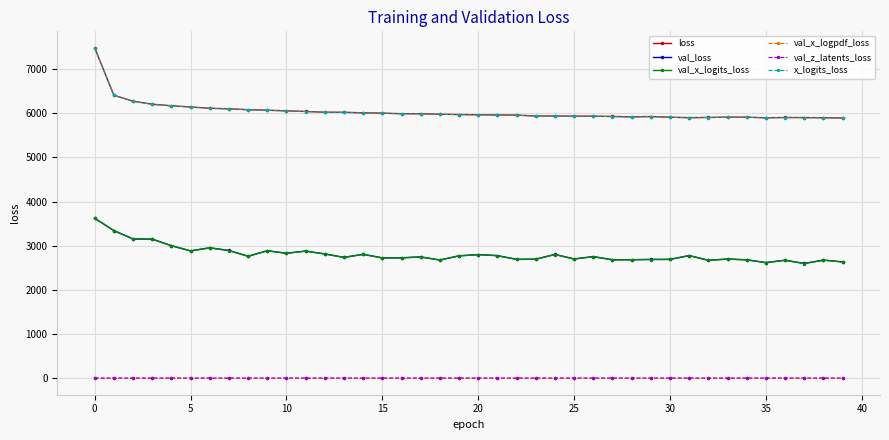

True or false: val_x_logpdf_loss and loss cross at least once.

False